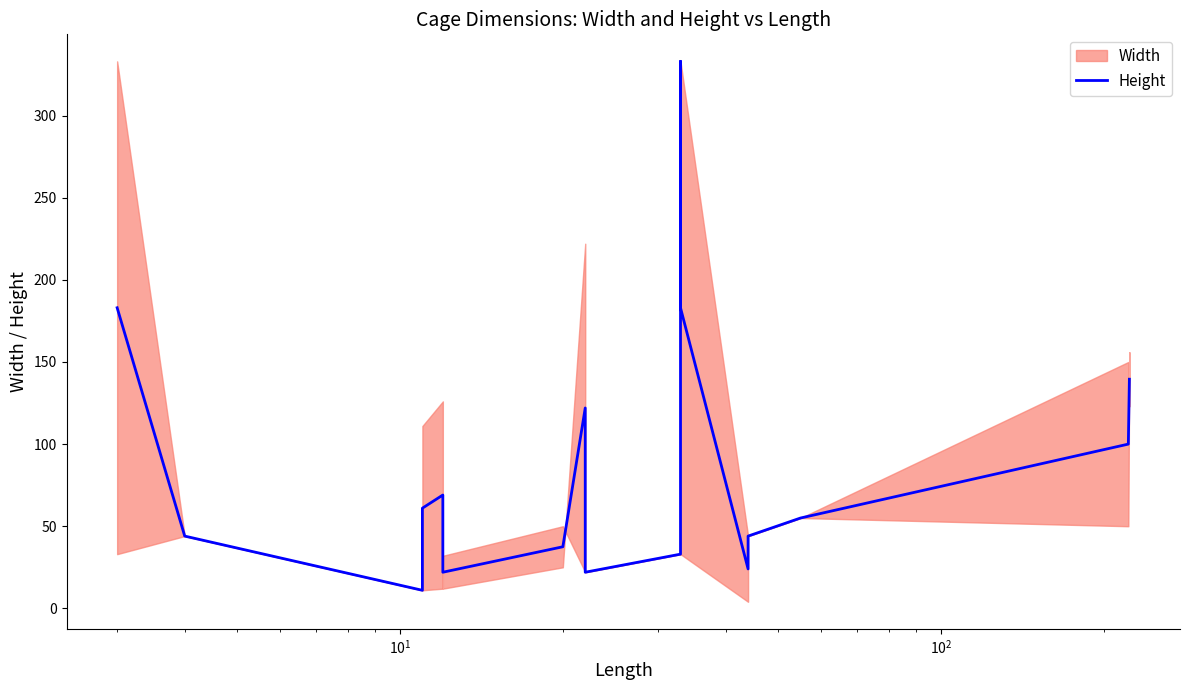

How many data points are above 55?

8